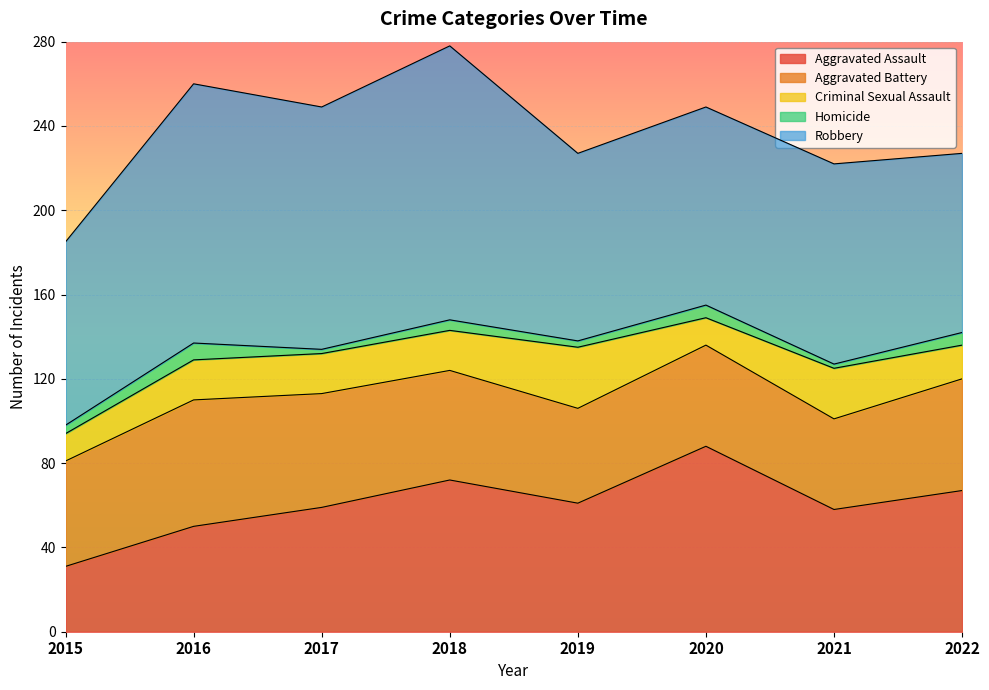

True or false: Aggravated Battery has a value of 30 at 2022.

False